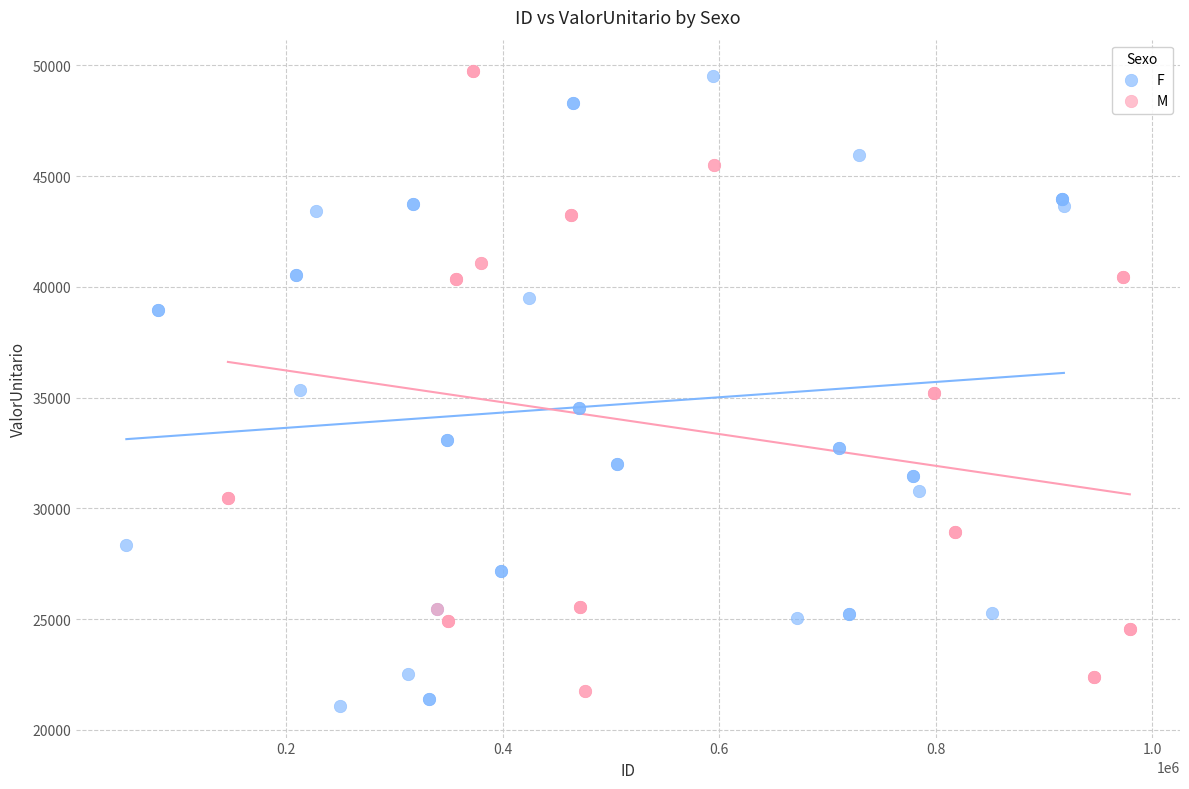

Which series reaches the minimum Y coordinate?

F